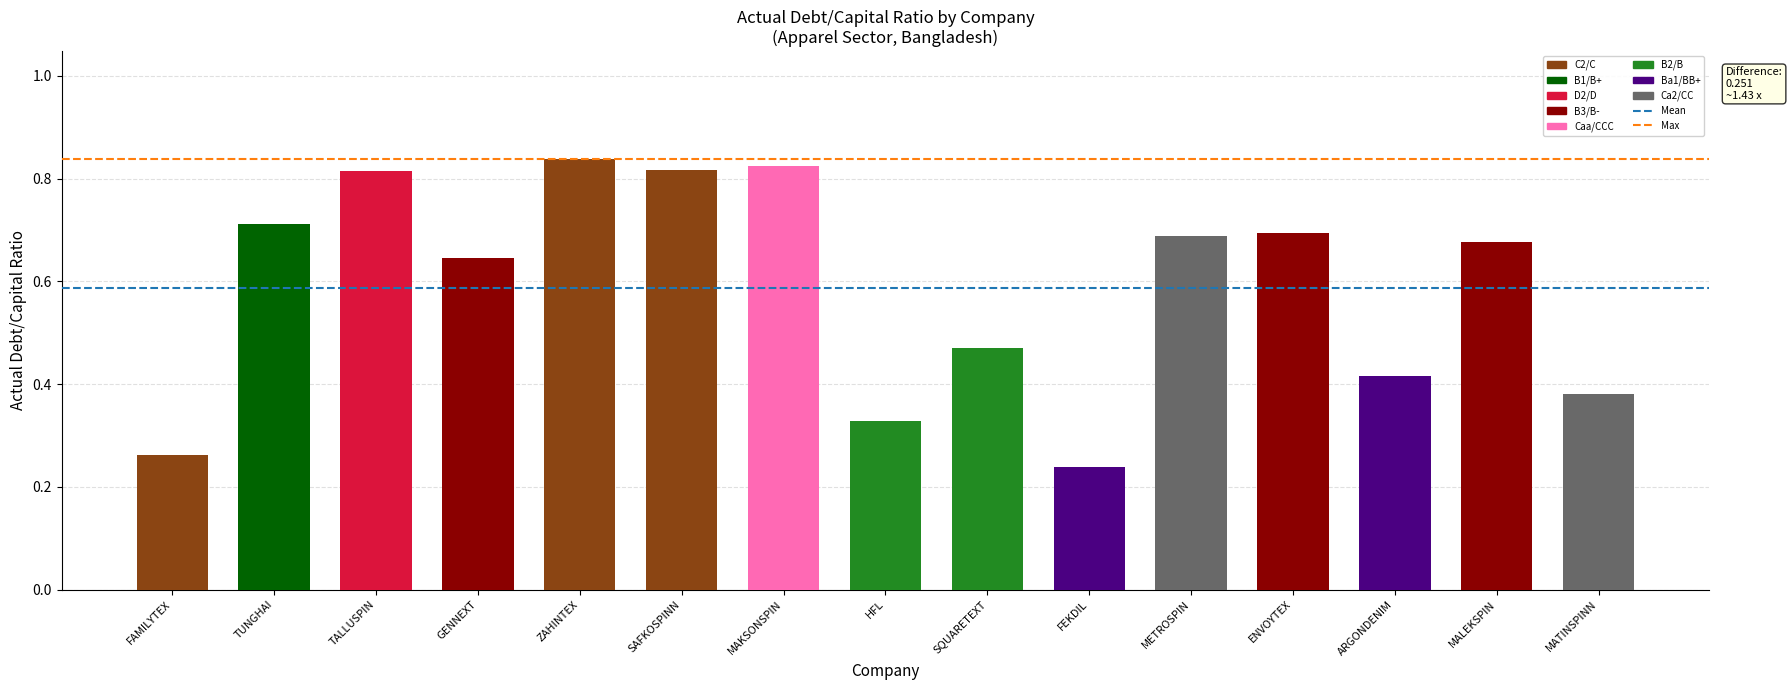

At which category does the chart reach its minimum across all series?

FEKDIL